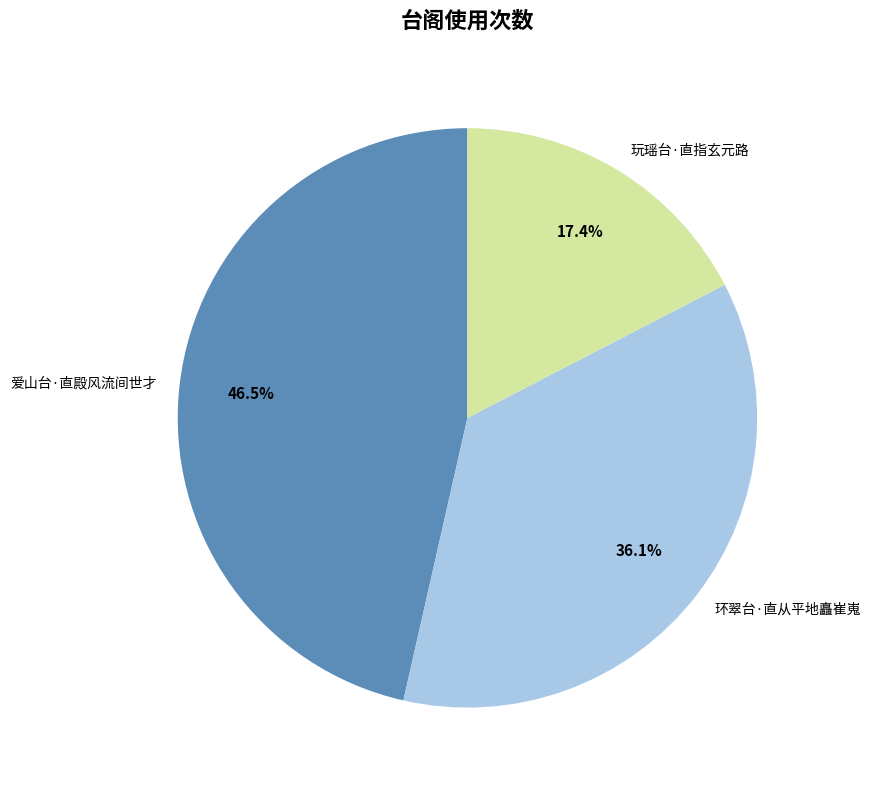

To the nearest percent, what is the difference between the 环翠台·直从平地矗崔嵬 and 爱山台·直殿风流间世才 slice percentages?

10%